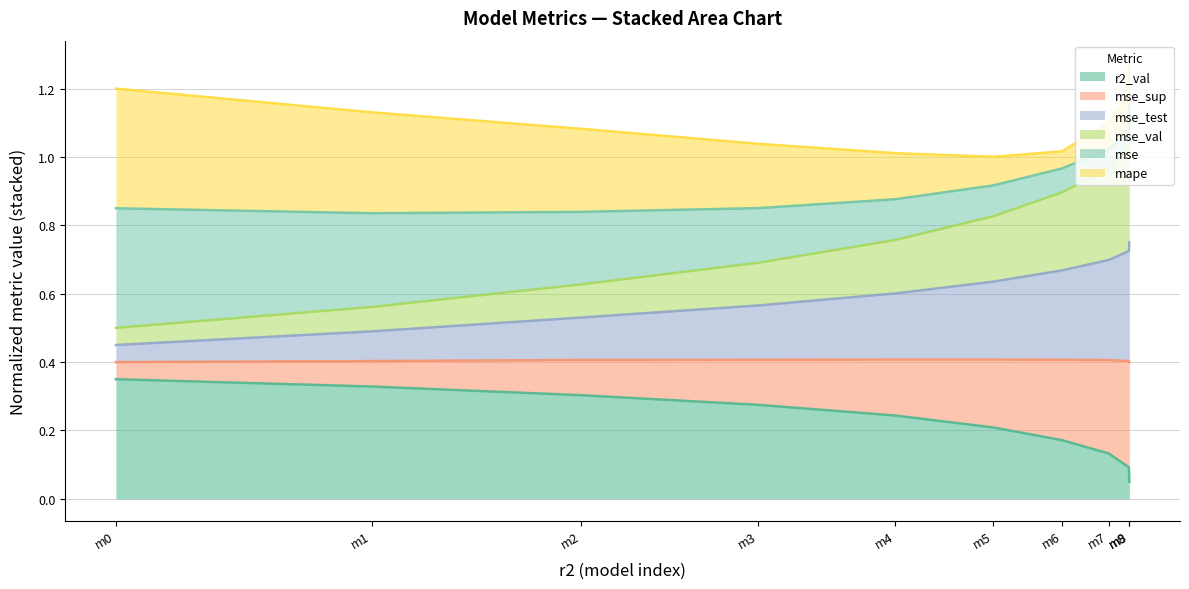

What is the total value across all series at m0?

1.2